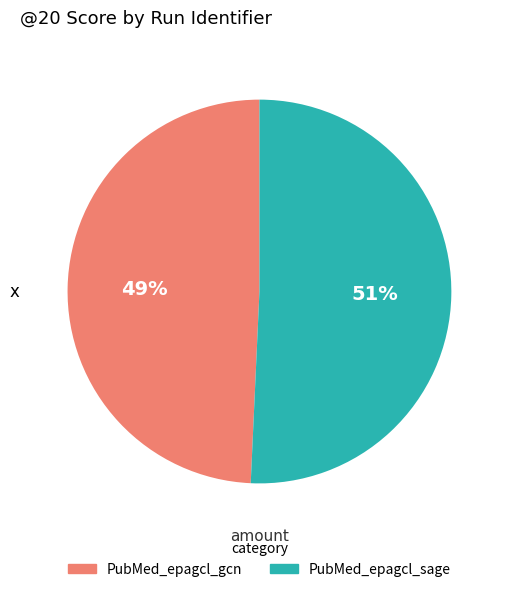

True or false: PubMed_epagcl_sage accounts for 60% of the total.

False